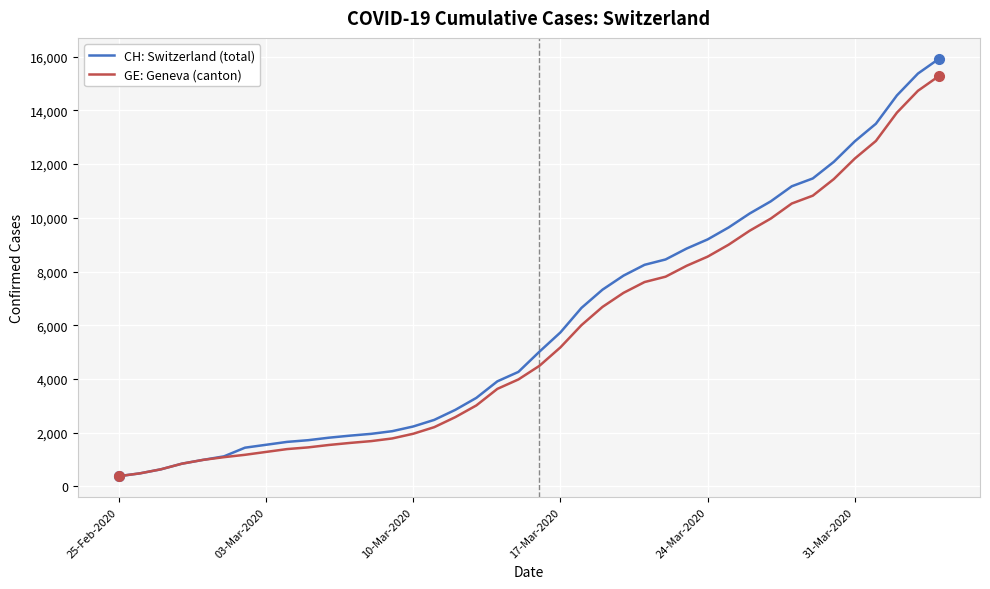

Which series has the largest range (max minus min)?

CH: Switzerland (total)